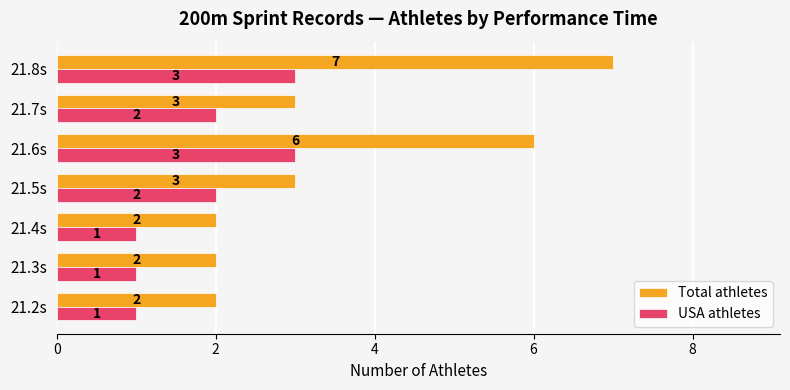

The value of USA athletes at 21.3s is 1. True or false?

True